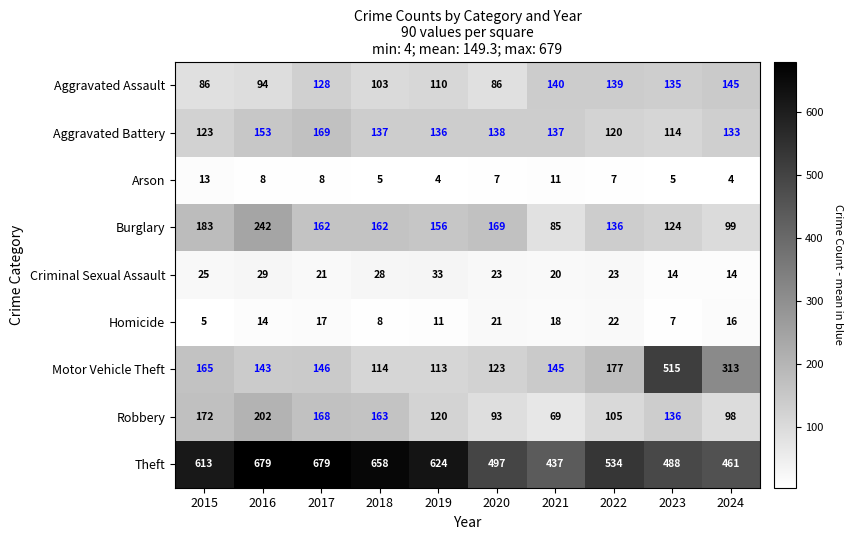

What is the difference between the maximum and minimum values in the Criminal Sexual Assault series?

19